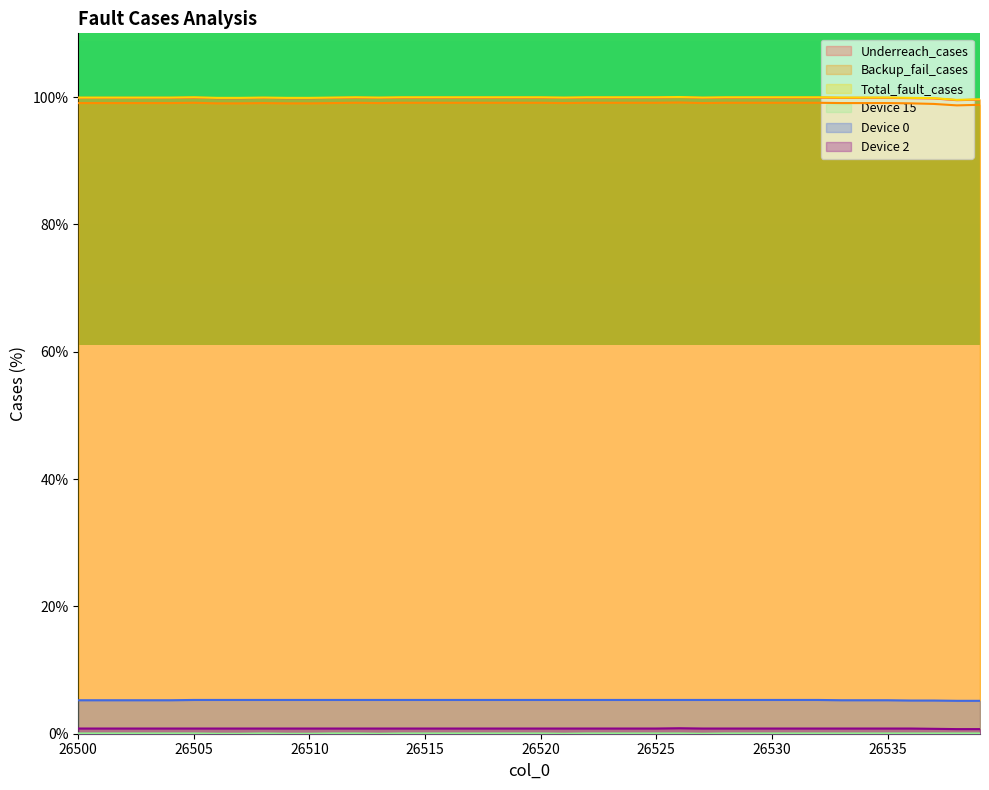

At which label is Total_fault_cases closest to 99?

26538